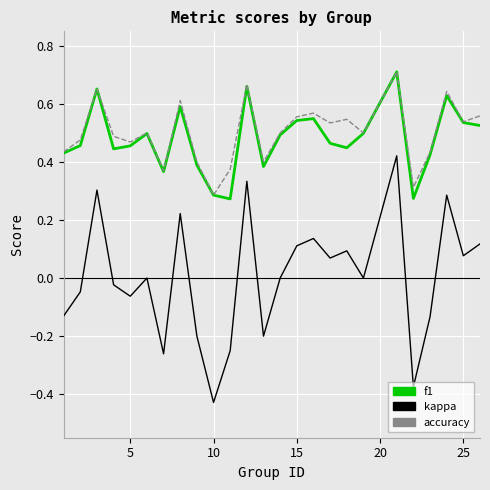

Which series has the largest range (max minus min)?

kappa